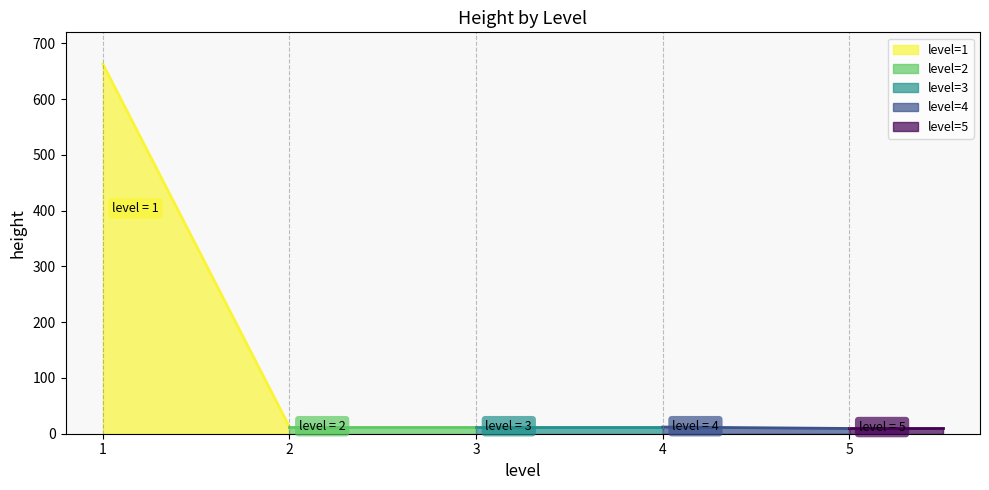

Which label corresponds to the largest value in the chart?

1